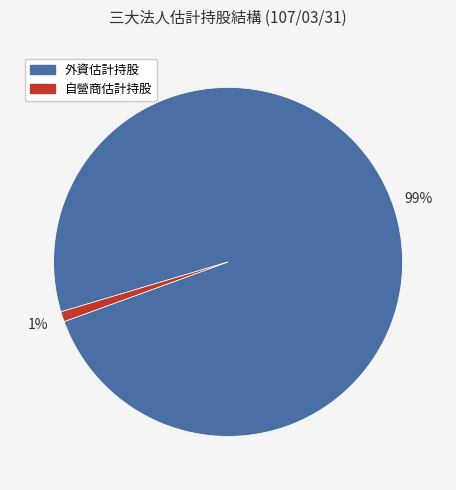

Count the number of slices in the pie.

2